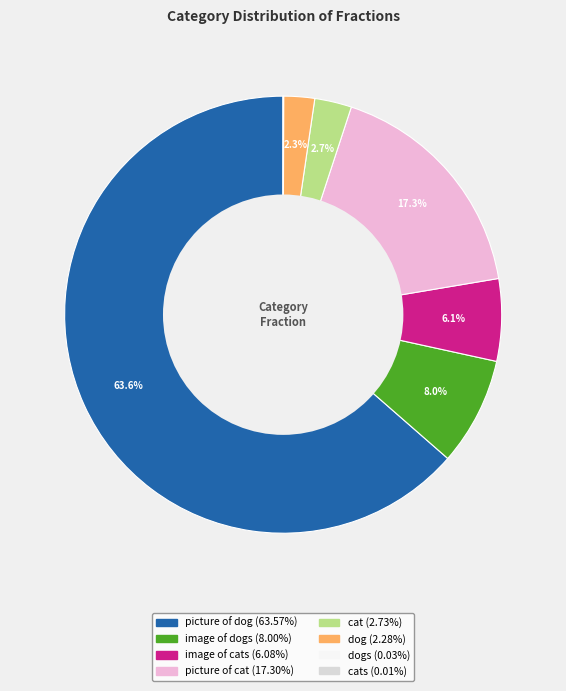

Is there a majority slice in this chart?

Yes